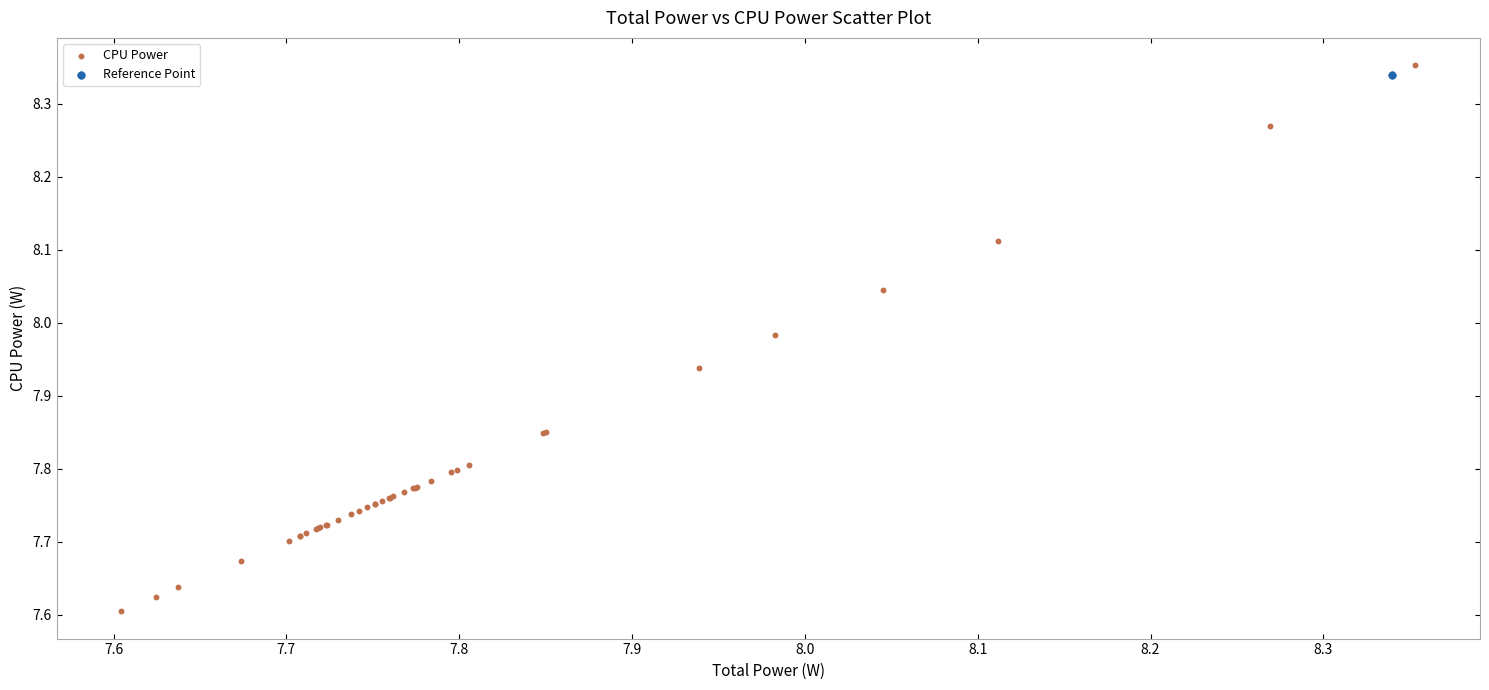

What are all the series names shown in the legend?

CPU Power, Reference Point